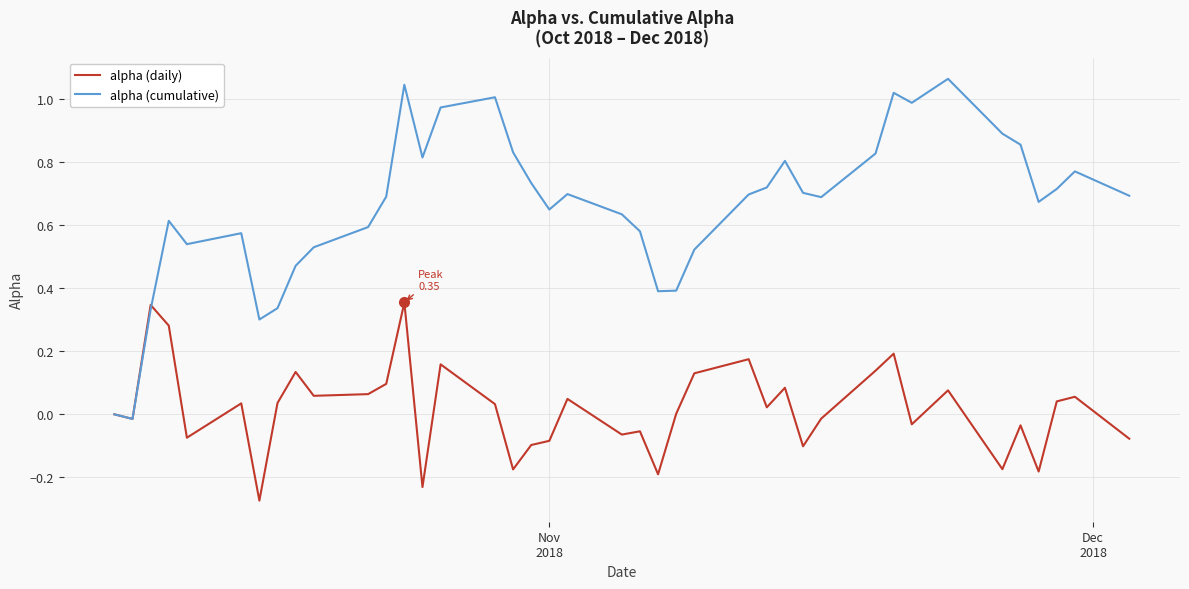

Which series has the largest total across all categories?

alpha (cumulative)